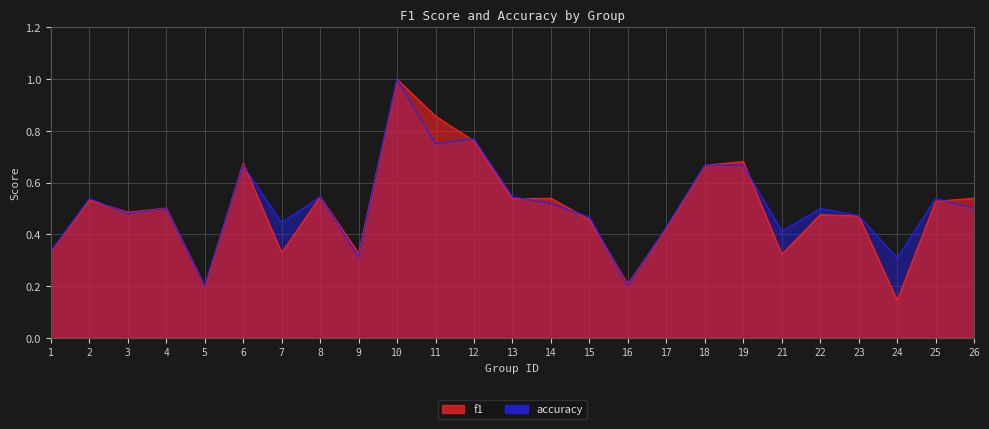

Is the value of f1 at 15 greater than the value of accuracy at 14?

No